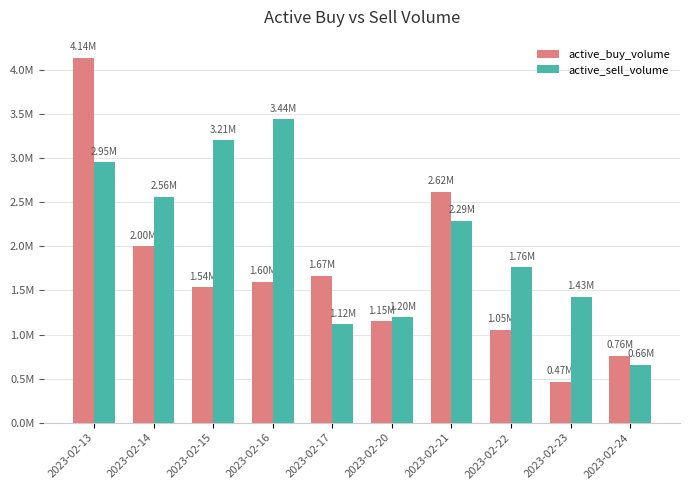

What is the total value across all series at 2023-02-16?

5041900